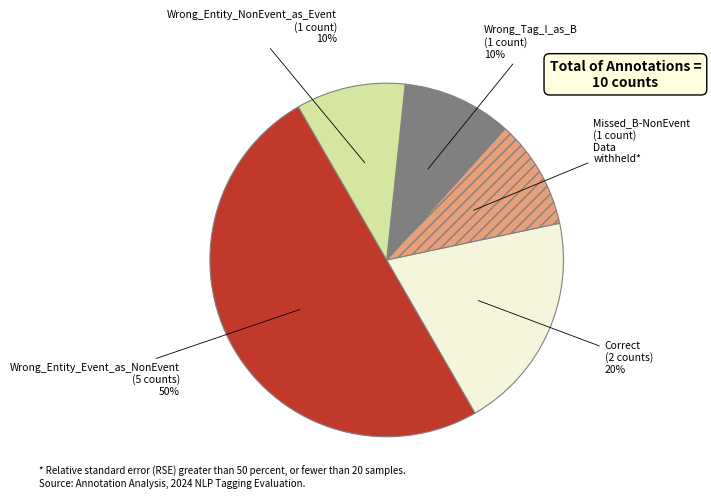

To the nearest percent, what is the average slice percentage?

20%